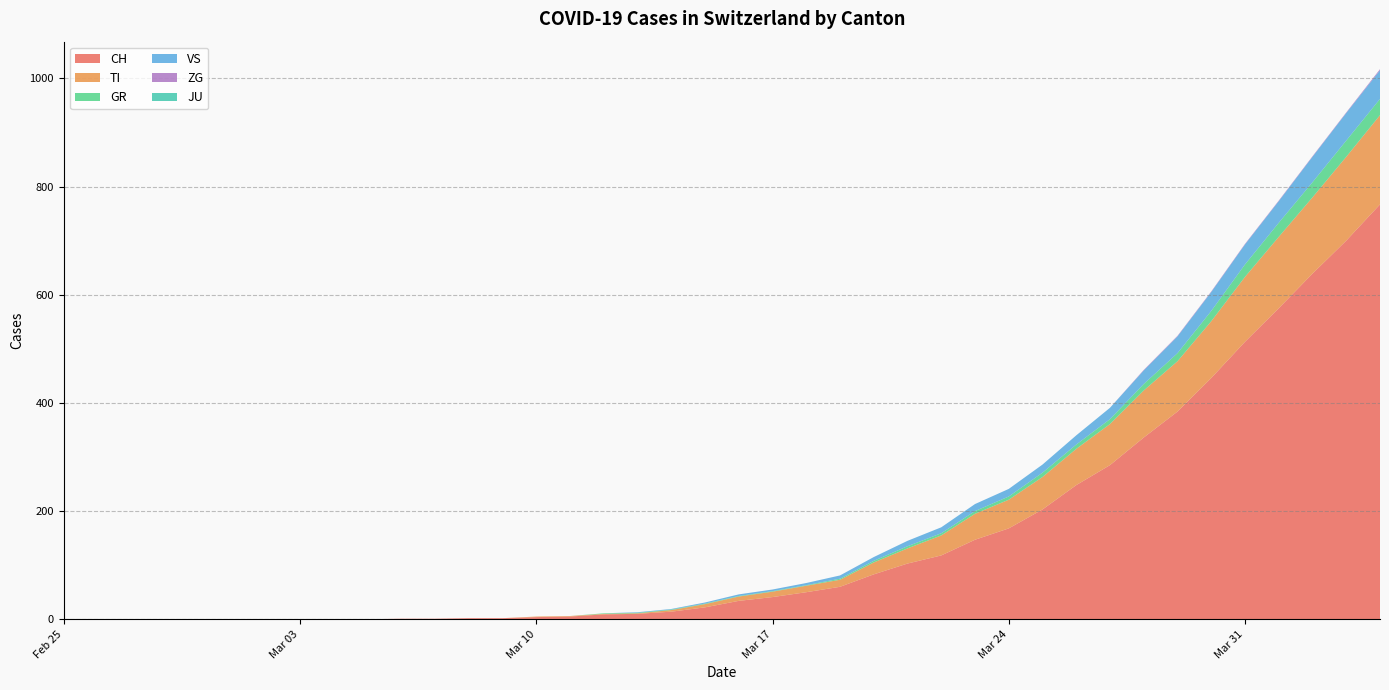

Reading left to right, list all the values displayed in this chart.

CH: 2020-02-25=0	2020-02-26=0	2020-02-27=0	2020-02-28=0	2020-02-29=0	2020-03-01=0	2020-03-02=0	2020-03-03=0	2020-03-04=0	2020-03-05=0	2020-03-06=1	2020-03-07=1	2020-03-08=2	2020-03-09=2	2020-03-10=4	2020-03-11=5	2020-03-12=9	2020-03-13=10	2020-03-14=14	2020-03-15=22	2020-03-16=34	2020-03-17=41	2020-03-18=50	2020-03-19=60	2020-03-20=83	2020-03-21=103	2020-03-22=118	2020-03-23=147	2020-03-24=168	2020-03-25=203	2020-03-26=248	2020-03-27=285	2020-03-28=336	2020-03-29=384	2020-03-30=446	2020-03-31=513	2020-04-01=575	2020-04-02=639	2020-04-03=700	2020-04-04=767
TI: 2020-02-25=0	2020-02-26=0	2020-02-27=0	2020-02-28=0	2020-02-29=0	2020-03-01=0	2020-03-02=0	2020-03-03=0	2020-03-04=0	2020-03-05=0	2020-03-06=0	2020-03-07=0	2020-03-08=0	2020-03-09=0	2020-03-10=1	2020-03-11=1	2020-03-12=1	2020-03-13=1	2020-03-14=3	2020-03-15=6	2020-03-16=8	2020-03-17=10	2020-03-18=12	2020-03-19=13	2020-03-20=22	2020-03-21=28	2020-03-22=37	2020-03-23=48	2020-03-24=53	2020-03-25=60	2020-03-26=67	2020-03-27=76	2020-03-28=87	2020-03-29=93	2020-03-30=105	2020-03-31=120	2020-04-01=132	2020-04-02=141	2020-04-03=155	2020-04-04=165
GR: 2020-02-25=0	2020-02-26=0	2020-02-27=0	2020-02-28=0	2020-02-29=0	2020-03-01=0	2020-03-02=0	2020-03-03=0	2020-03-04=0	2020-03-05=0	2020-03-06=0	2020-03-07=0	2020-03-08=0	2020-03-09=0	2020-03-10=0	2020-03-11=0	2020-03-12=1	2020-03-13=1	2020-03-14=1	2020-03-15=1	2020-03-16=1	2020-03-17=1	2020-03-18=1	2020-03-19=2	2020-03-20=3	2020-03-21=4	2020-03-22=4	2020-03-23=5	2020-03-24=6	2020-03-25=8	2020-03-26=8	2020-03-27=9	2020-03-28=12	2020-03-29=15	2020-03-30=19	2020-03-31=23	2020-04-01=26	2020-04-02=28	2020-04-03=30	2020-04-04=30
VS: 2020-02-25=0	2020-02-26=0	2020-02-27=0	2020-02-28=0	2020-02-29=0	2020-03-01=0	2020-03-02=0	2020-03-03=0	2020-03-04=0	2020-03-05=0	2020-03-06=0	2020-03-07=0	2020-03-08=0	2020-03-09=0	2020-03-10=0	2020-03-11=0	2020-03-12=0	2020-03-13=1	2020-03-14=1	2020-03-15=2	2020-03-16=3	2020-03-17=3	2020-03-18=4	2020-03-19=6	2020-03-20=7	2020-03-21=10	2020-03-22=11	2020-03-23=13	2020-03-24=14	2020-03-25=15	2020-03-26=17	2020-03-27=21	2020-03-28=25	2020-03-29=31	2020-03-30=35	2020-03-31=37	2020-04-01=40	2020-04-02=47	2020-04-03=51	2020-04-04=53
ZG: 2020-02-25=0	2020-02-26=0	2020-02-27=0	2020-02-28=0	2020-02-29=0	2020-03-01=0	2020-03-02=0	2020-03-03=0	2020-03-04=0	2020-03-05=0	2020-03-06=0	2020-03-07=0	2020-03-08=0	2020-03-09=0	2020-03-10=0	2020-03-11=0	2020-03-12=0	2020-03-13=0	2020-03-14=0	2020-03-15=0	2020-03-16=0	2020-03-17=0	2020-03-18=0	2020-03-19=0	2020-03-20=0	2020-03-21=0	2020-03-22=0	2020-03-23=0	2020-03-24=0	2020-03-25=0	2020-03-26=0	2020-03-27=0	2020-03-28=1	2020-03-29=1	2020-03-30=1	2020-03-31=1	2020-04-01=1	2020-04-02=1	2020-04-03=1	2020-04-04=2
JU: 2020-02-25=0	2020-02-26=0	2020-02-27=0	2020-02-28=0	2020-02-29=0	2020-03-01=0	2020-03-02=0	2020-03-03=0	2020-03-04=0	2020-03-05=0	2020-03-06=0	2020-03-07=0	2020-03-08=0	2020-03-09=0	2020-03-10=0	2020-03-11=0	2020-03-12=0	2020-03-13=0	2020-03-14=0	2020-03-15=0	2020-03-16=0	2020-03-17=0	2020-03-18=0	2020-03-19=0	2020-03-20=0	2020-03-21=0	2020-03-22=0	2020-03-23=0	2020-03-24=0	2020-03-25=0	2020-03-26=0	2020-03-27=0	2020-03-28=0	2020-03-29=0	2020-03-30=0	2020-03-31=0	2020-04-01=0	2020-04-02=0	2020-04-03=0	2020-04-04=0